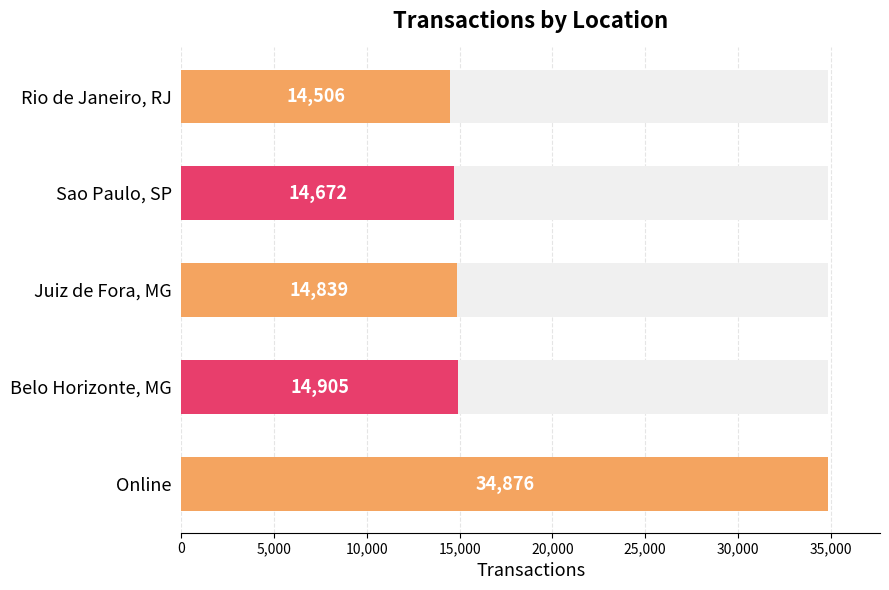

What is the greatest value displayed?

34876